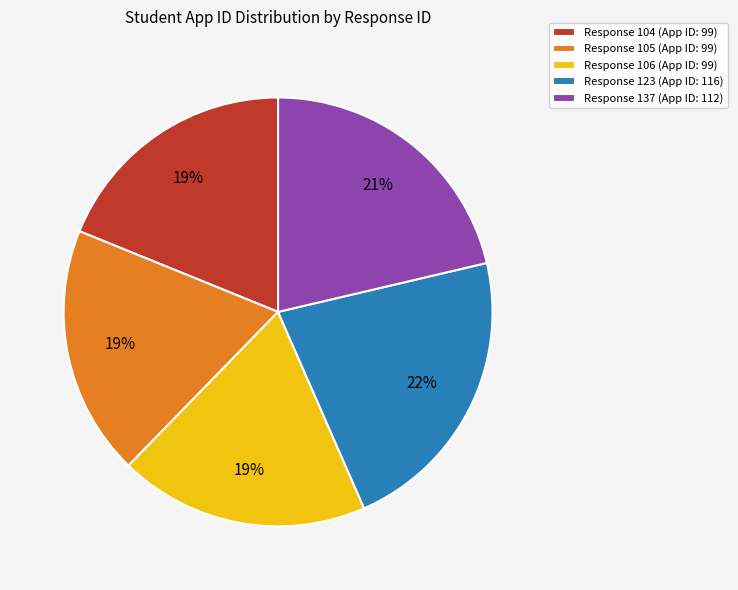

Which has a higher value, Response 137 (App ID: 112) or Response 123 (App ID: 116)?

Response 123 (App ID: 116)